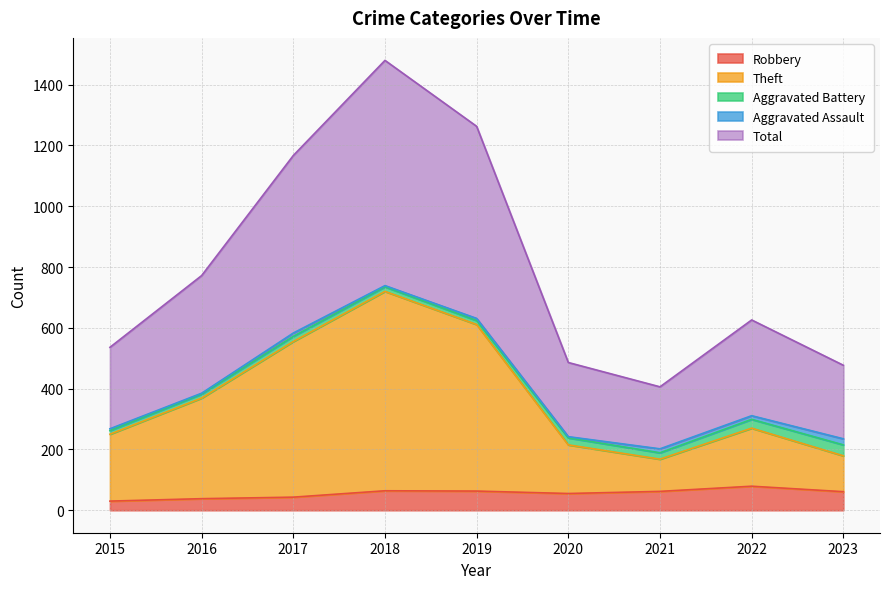

Read the Total value at 2018, to the nearest 100.

1500